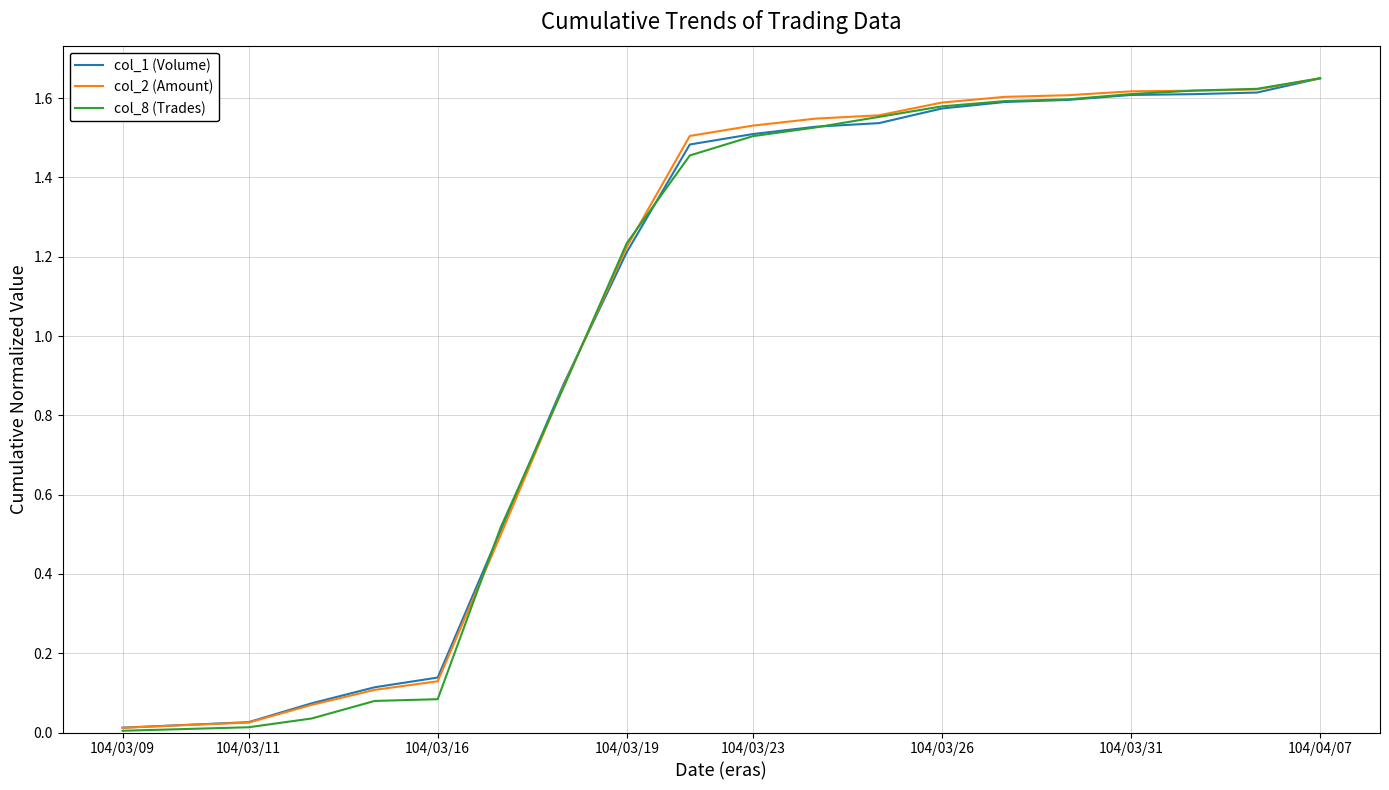

What are all the series names shown in the legend?

col_1 (Volume), col_2 (Amount), col_8 (Trades)